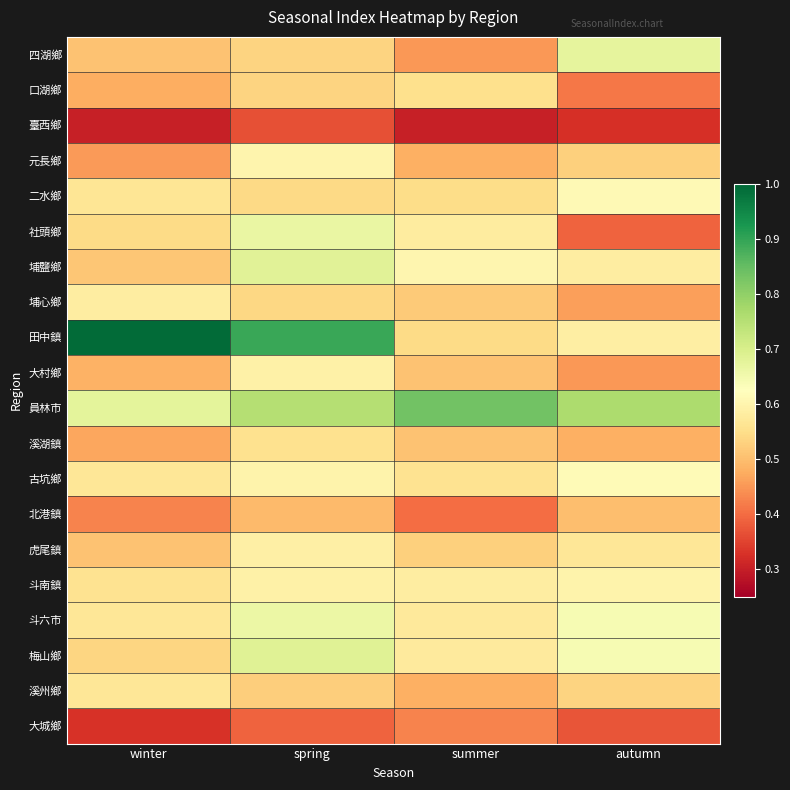

What is the greatest value displayed?

1.0